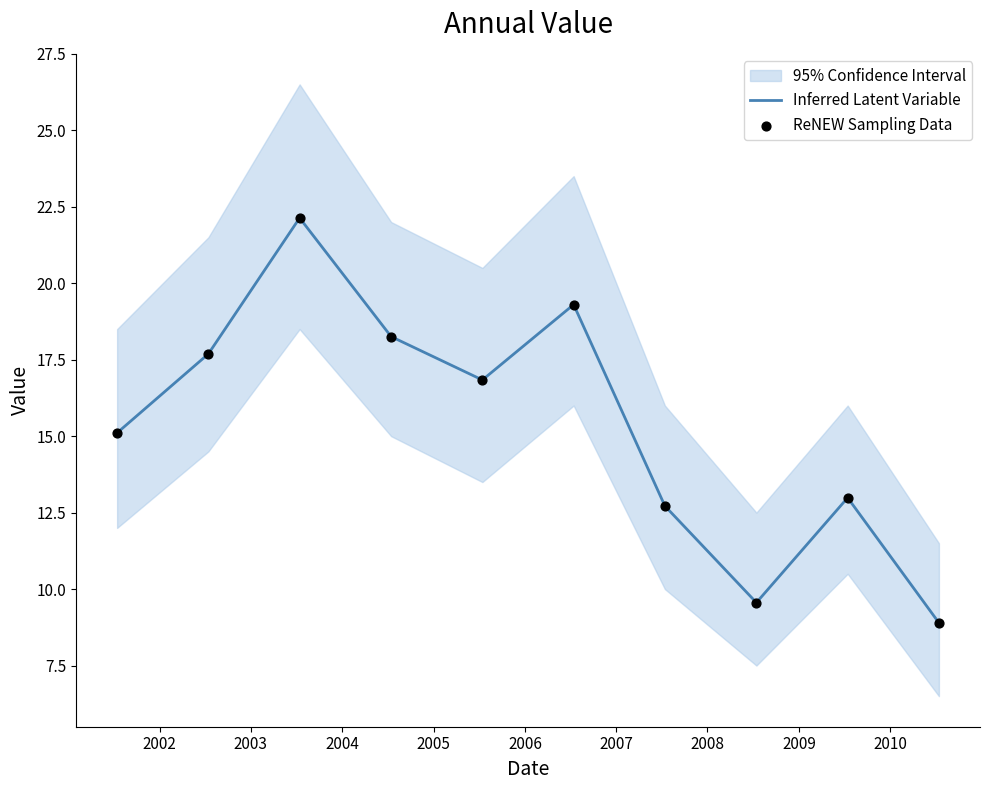

Which series contains the highest Y value?

Inferred Latent Variable